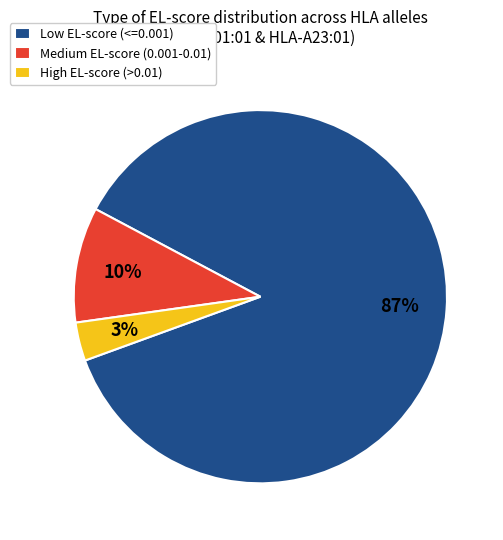

To the nearest percent, what is the average slice percentage?

33%